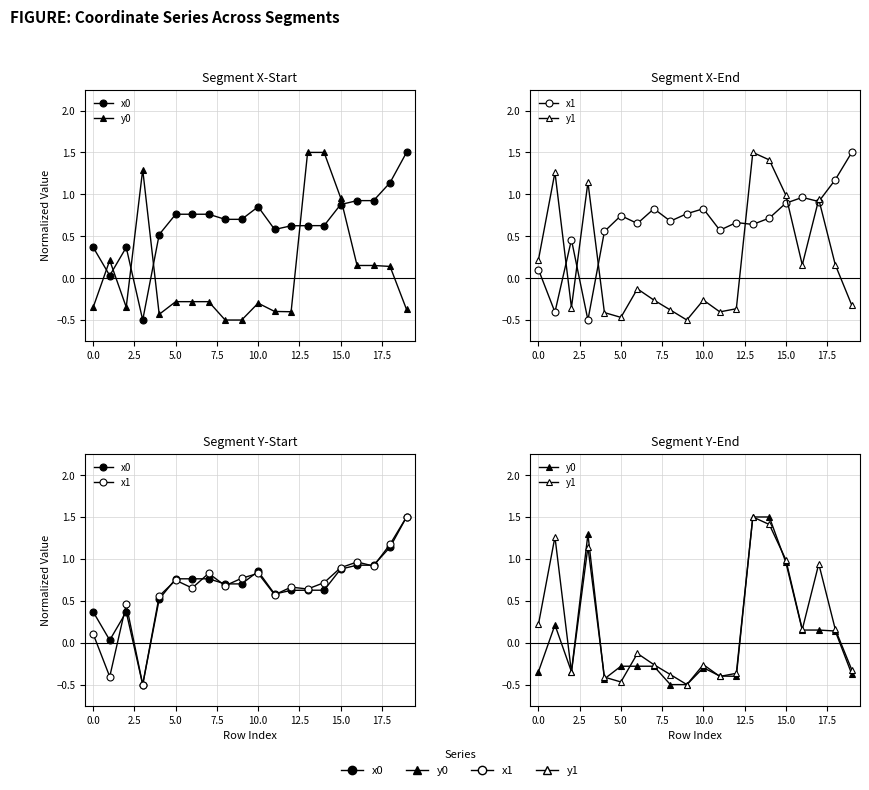

How many values in x0 are above zero?

19